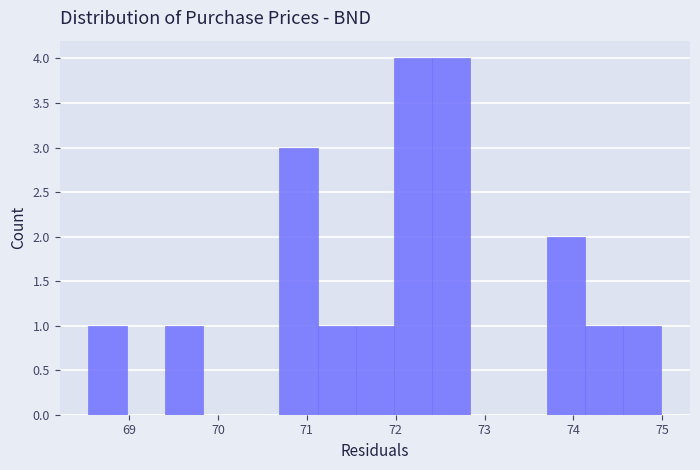

What is the height of the bar covering 71.98 to 72.41 on the x-axis? Neither the bar edges nor the heights are printed on the chart, so give them approximately, as read against the axes.

4